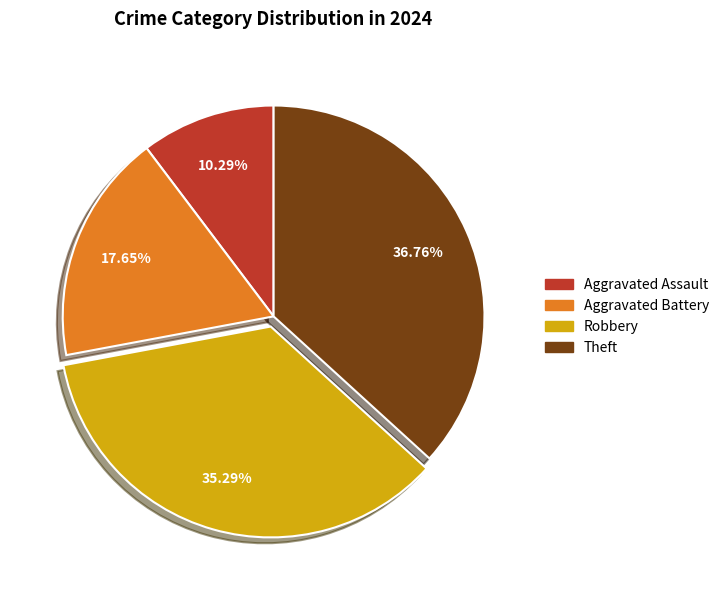

Which category has the biggest portion of the pie?

Theft